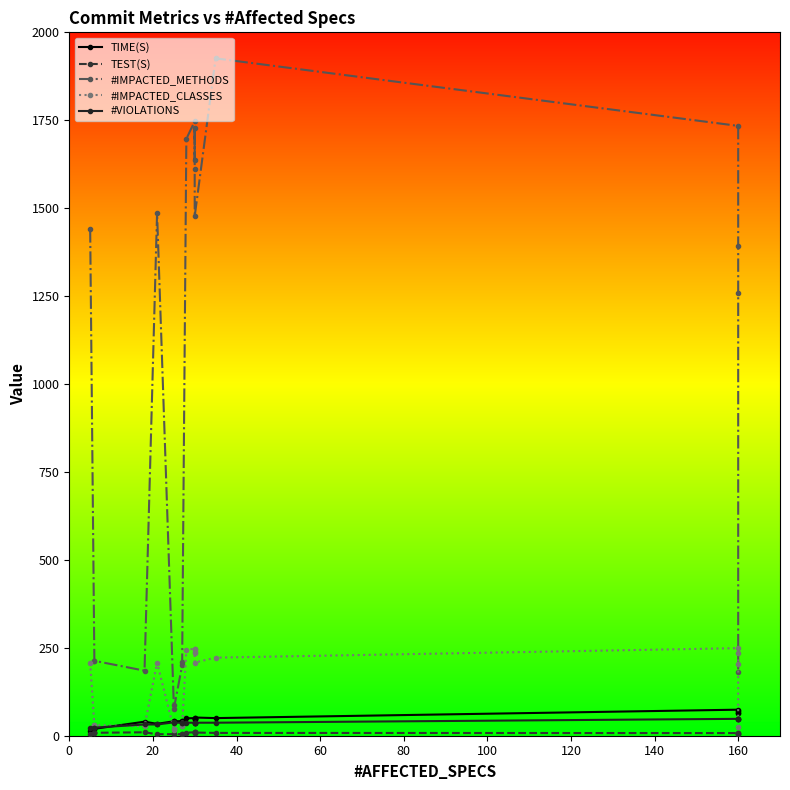

Which series has the widest spread of values?

#IMPACTED_METHODS